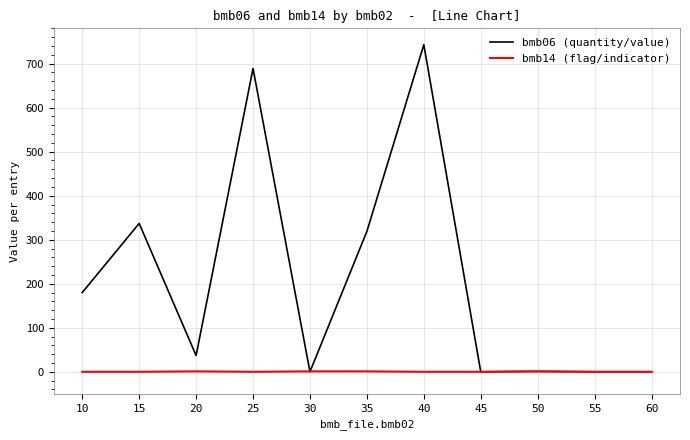

How many values in the bmb06 (quantity/value) series are below 37?

5